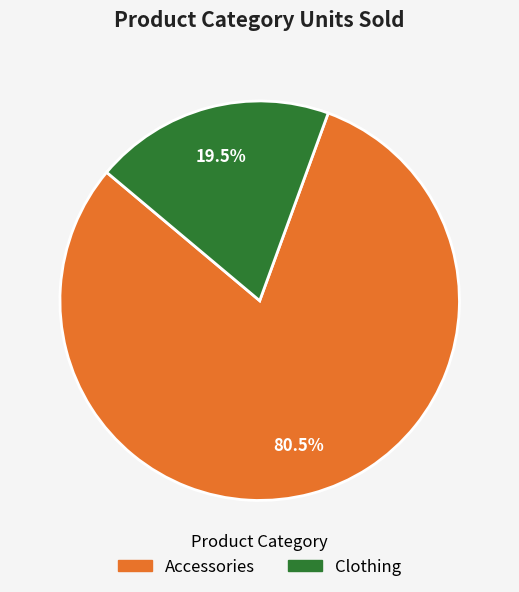

Is there a majority slice in this chart?

Yes